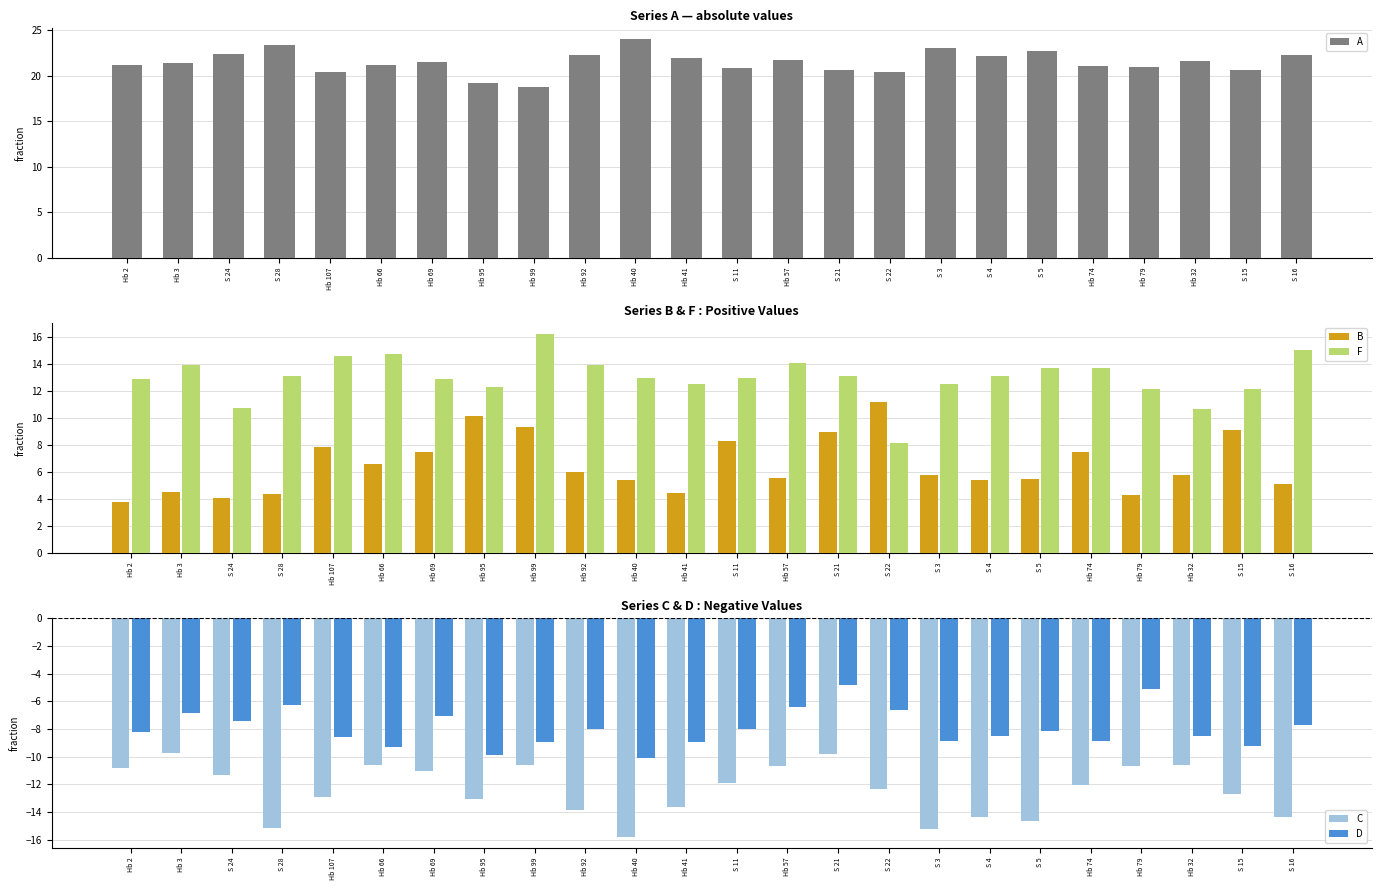

How many values in the C series are below -12?

13